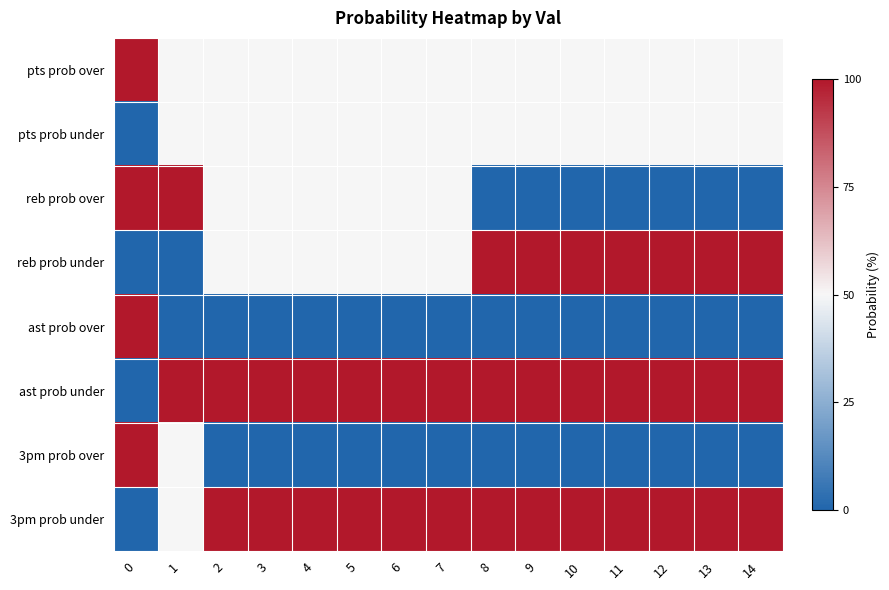

Reading right to left, what are all the values shown in this chart?

pts prob over: 14=50	13=50	12=50	11=50	10=50	9=50	8=50	7=50	6=50	5=50	4=50	3=50	2=50	1=50	0=100
pts prob under: 14=50	13=50	12=50	11=50	10=50	9=50	8=50	7=50	6=50	5=50	4=50	3=50	2=50	1=50	0=0
reb prob over: 14=0	13=0	12=0	11=0	10=0	9=0	8=0	7=50	6=50	5=50	4=50	3=50	2=50	1=100	0=100
reb prob under: 14=100	13=100	12=100	11=100	10=100	9=100	8=100	7=50	6=50	5=50	4=50	3=50	2=50	1=0	0=0
ast prob over: 14=0	13=0	12=0	11=0	10=0	9=0	8=0	7=0	6=0	5=0	4=0	3=0	2=0	1=0	0=100
ast prob under: 14=100	13=100	12=100	11=100	10=100	9=100	8=100	7=100	6=100	5=100	4=100	3=100	2=100	1=100	0=0
3pm prob over: 14=0	13=0	12=0	11=0	10=0	9=0	8=0	7=0	6=0	5=0	4=0	3=0	2=0	1=50	0=100
3pm prob under: 14=100	13=100	12=100	11=100	10=100	9=100	8=100	7=100	6=100	5=100	4=100	3=100	2=100	1=50	0=0